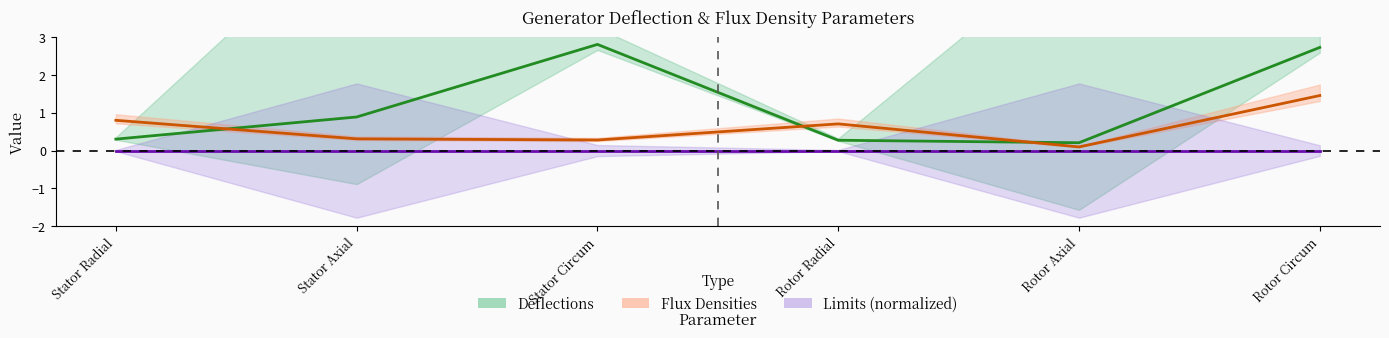

Between which two adjacent categories do Flux_Densities and Deflections first intersect?

Stator Radial and Stator Axial